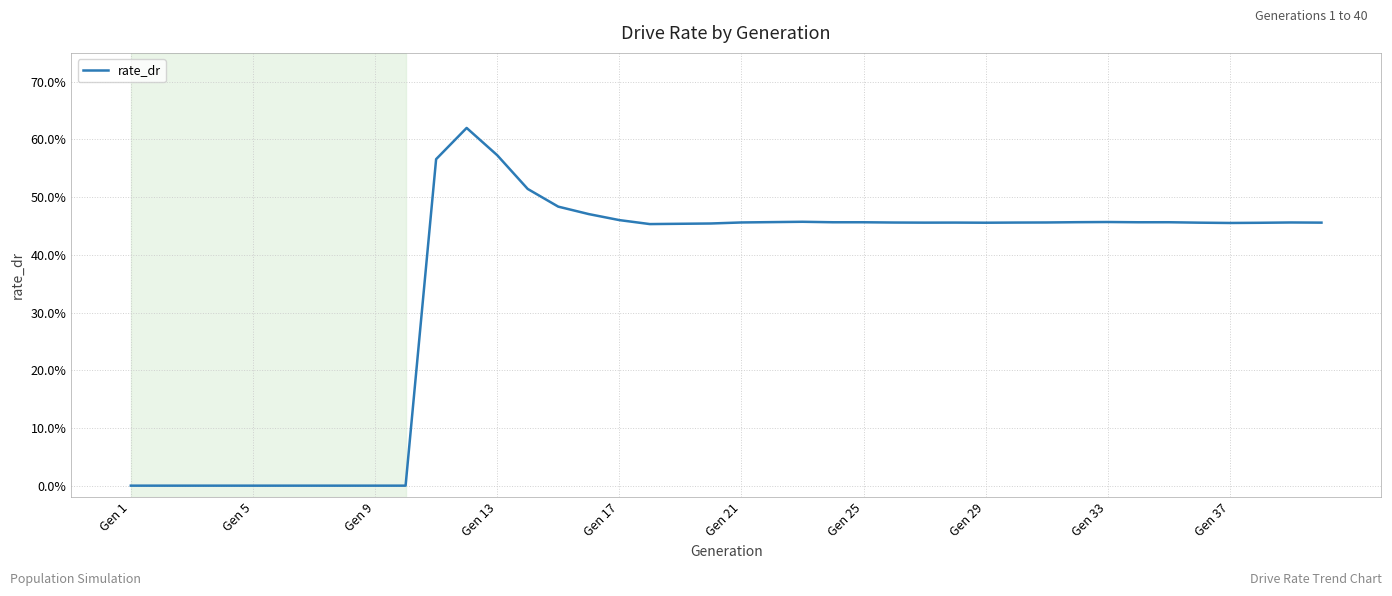

Is this an area chart (filled region under the line)?

No